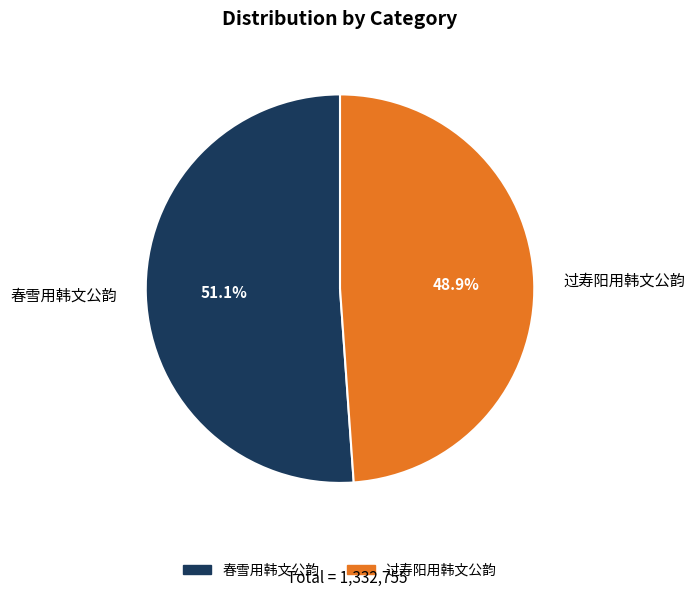

Count the number of slices in the pie.

2